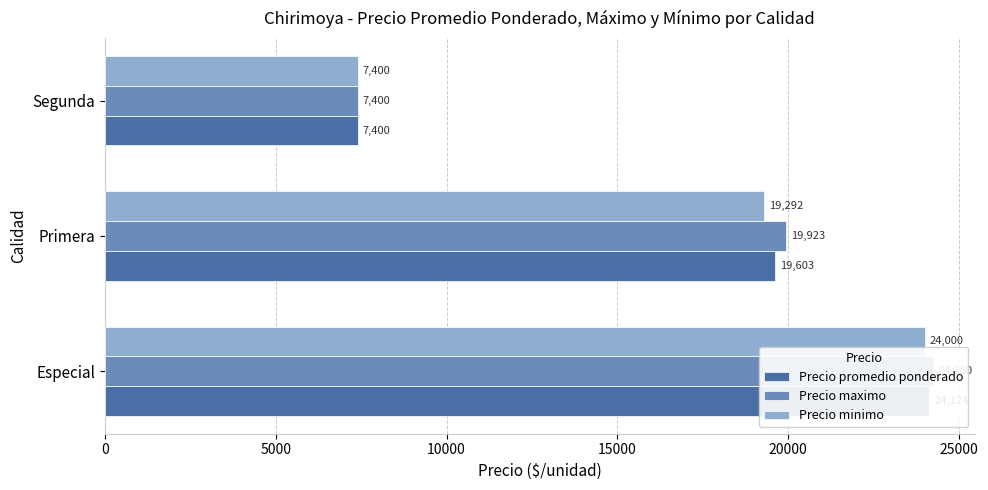

How many bars are there in total?

9